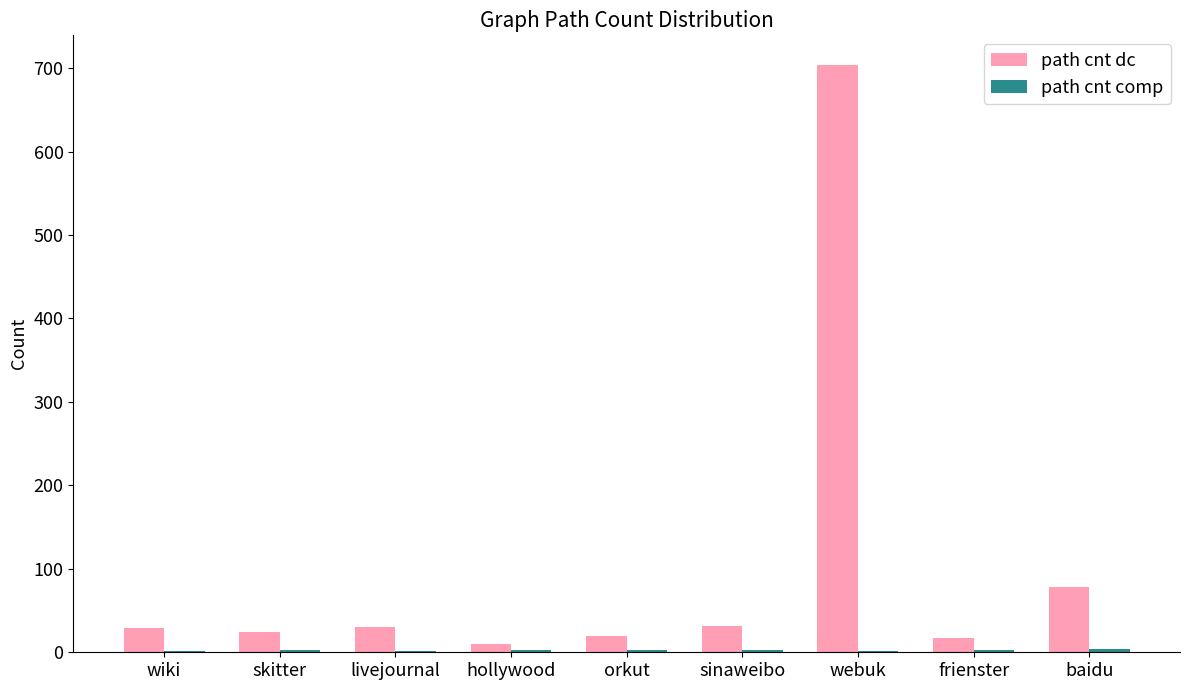

What is the maximum value for path cnt dc?

704.1